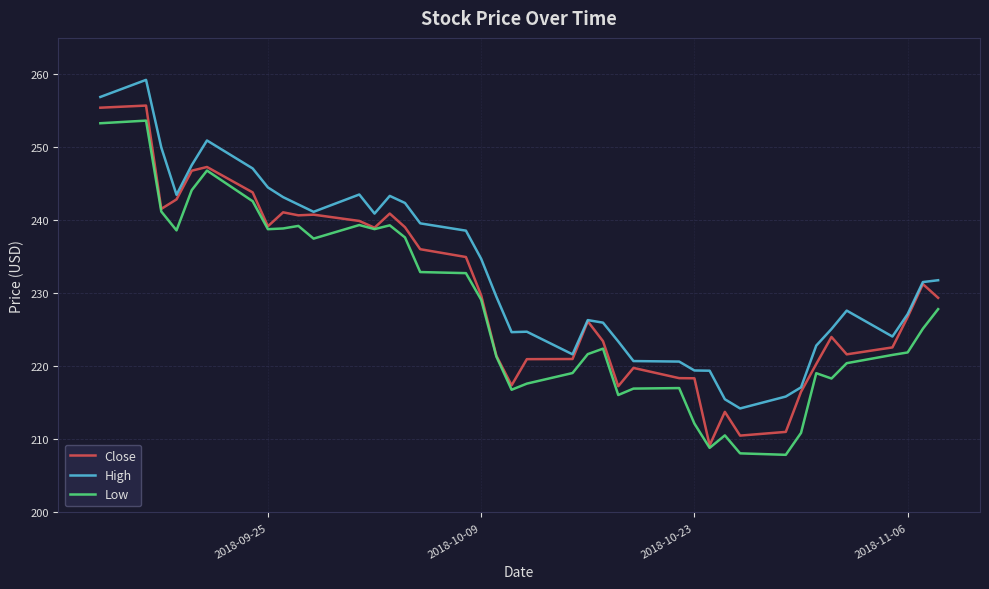

True or false: High and Low intersect in this chart.

False